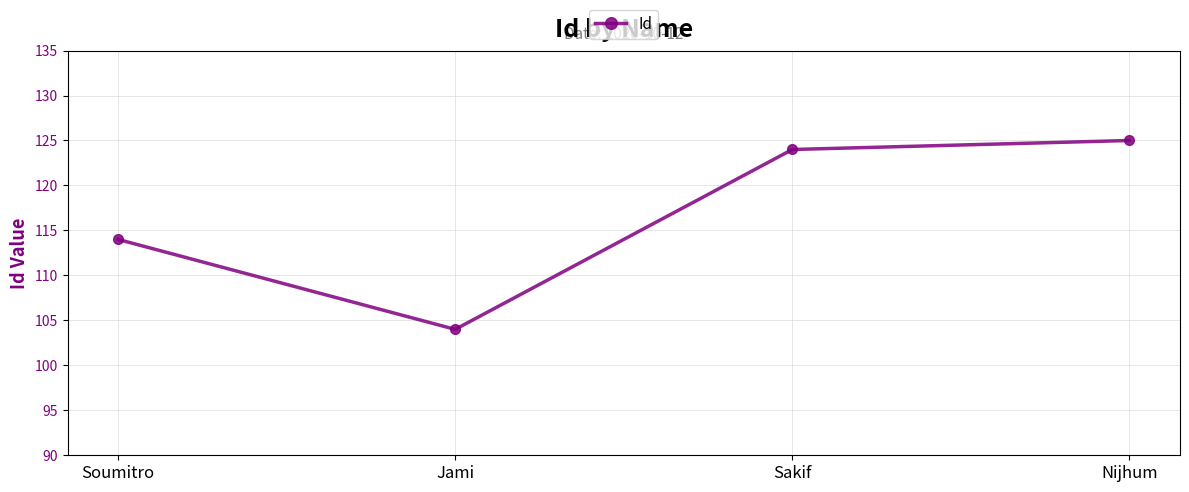

What is the sum of the values at Jami and Soumitro?

218